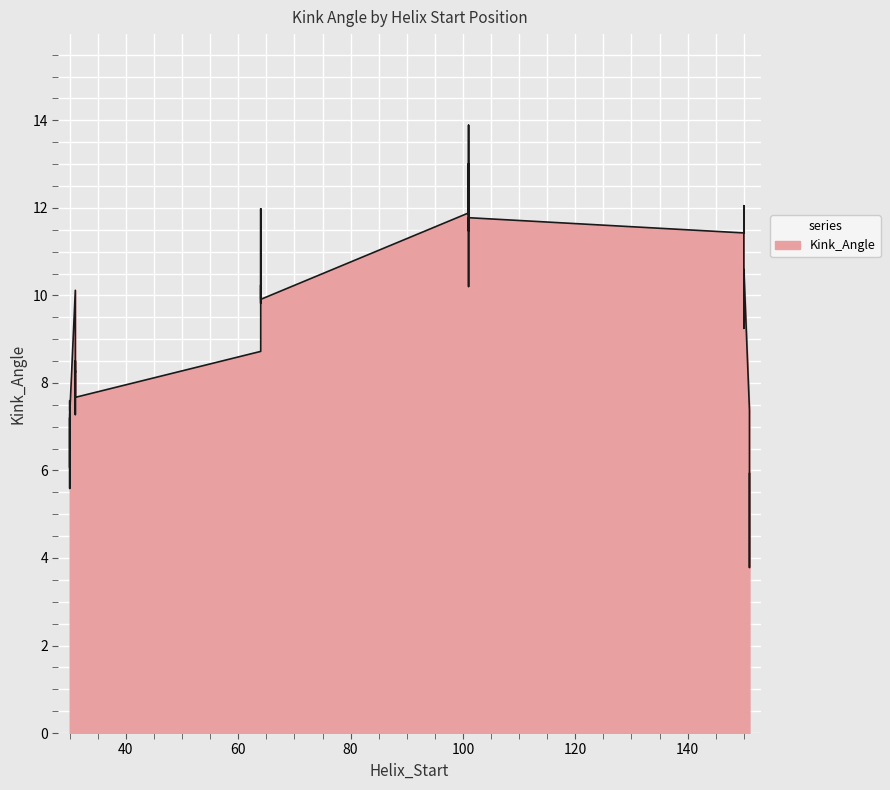

How many values are below 9?

20